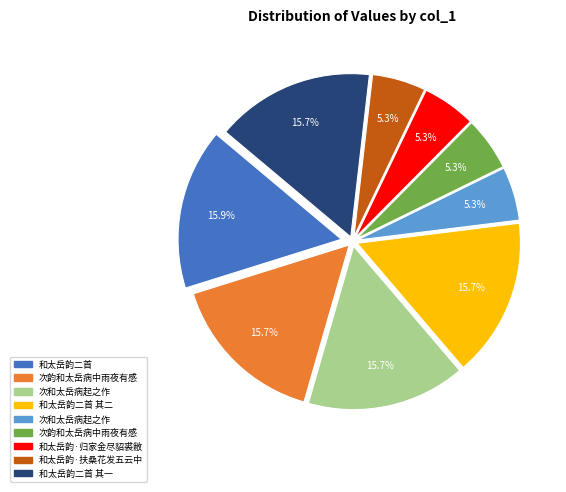

Does any single category account for the majority?

No